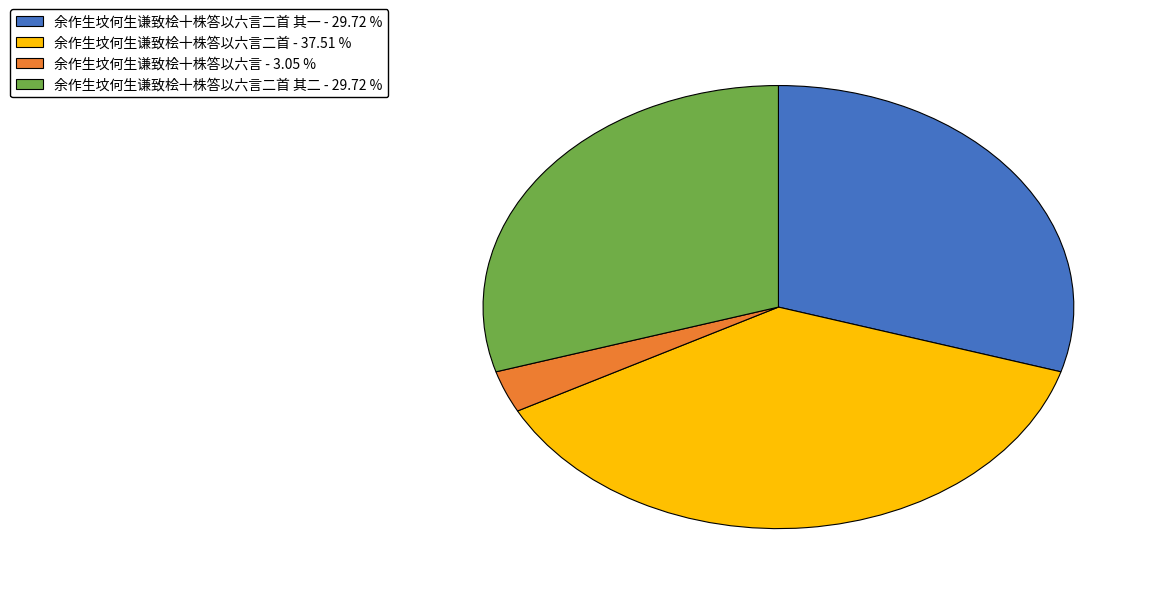

Is there a majority slice in this chart?

No